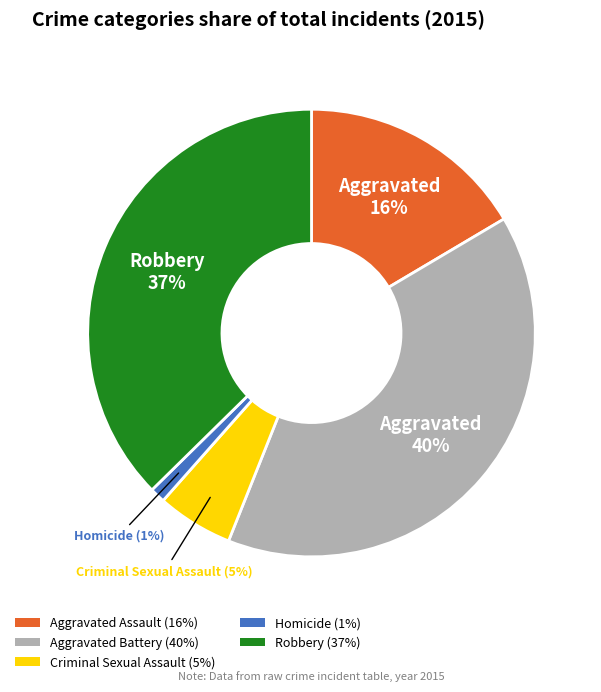

Which slice is the largest?

Aggravated Battery